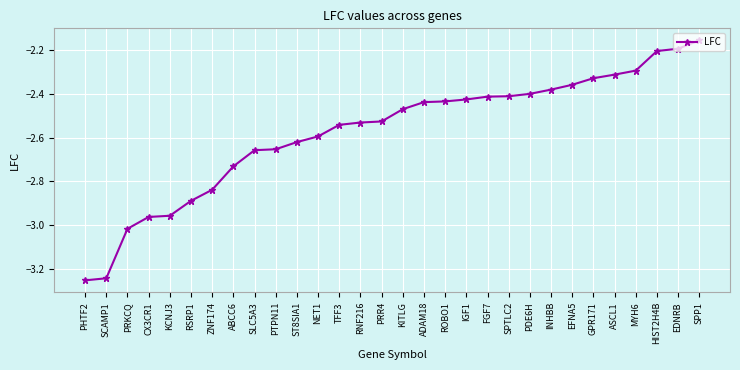

How many lines are shown in the chart?

1